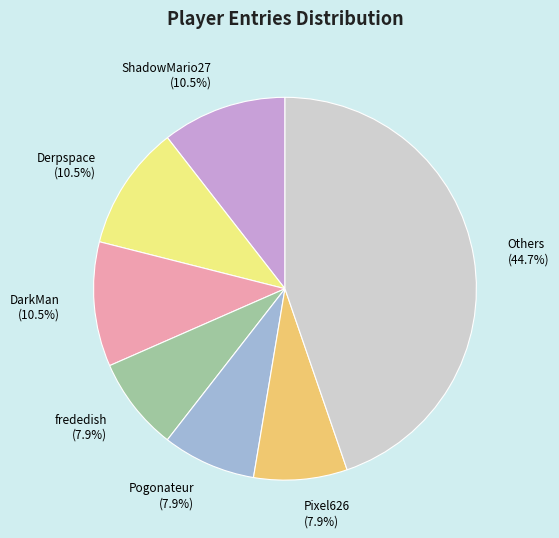

What is the largest slice in the pie chart?

Others